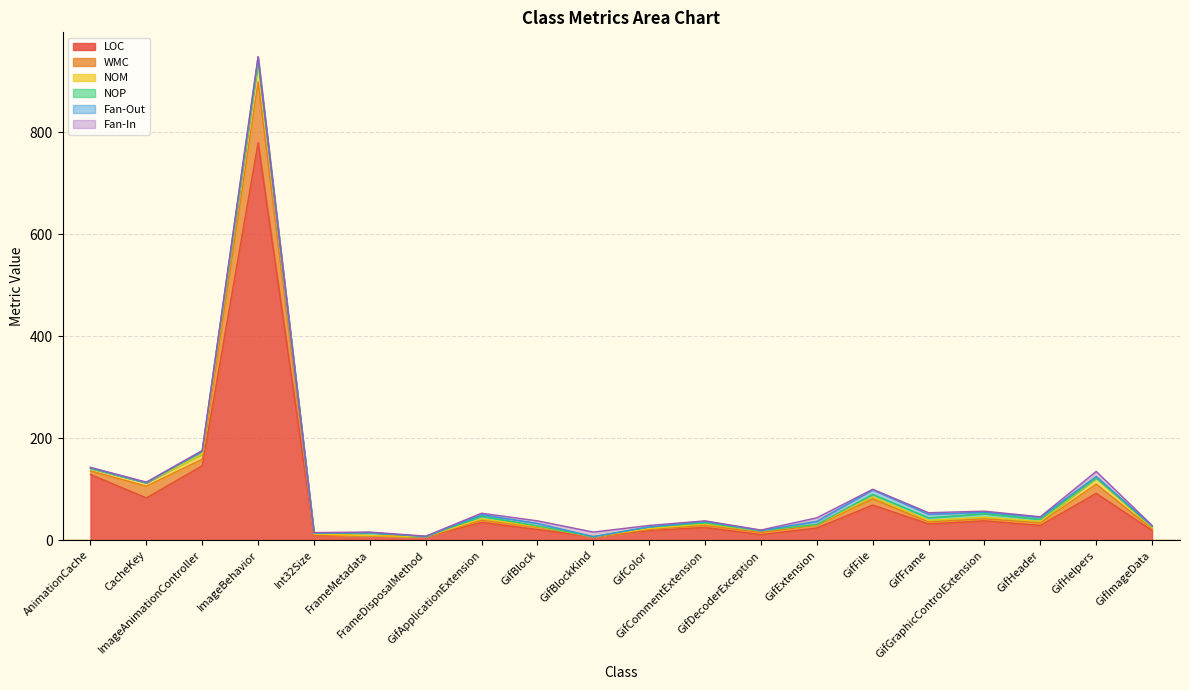

How many values in the LOC series exceed 29?

9